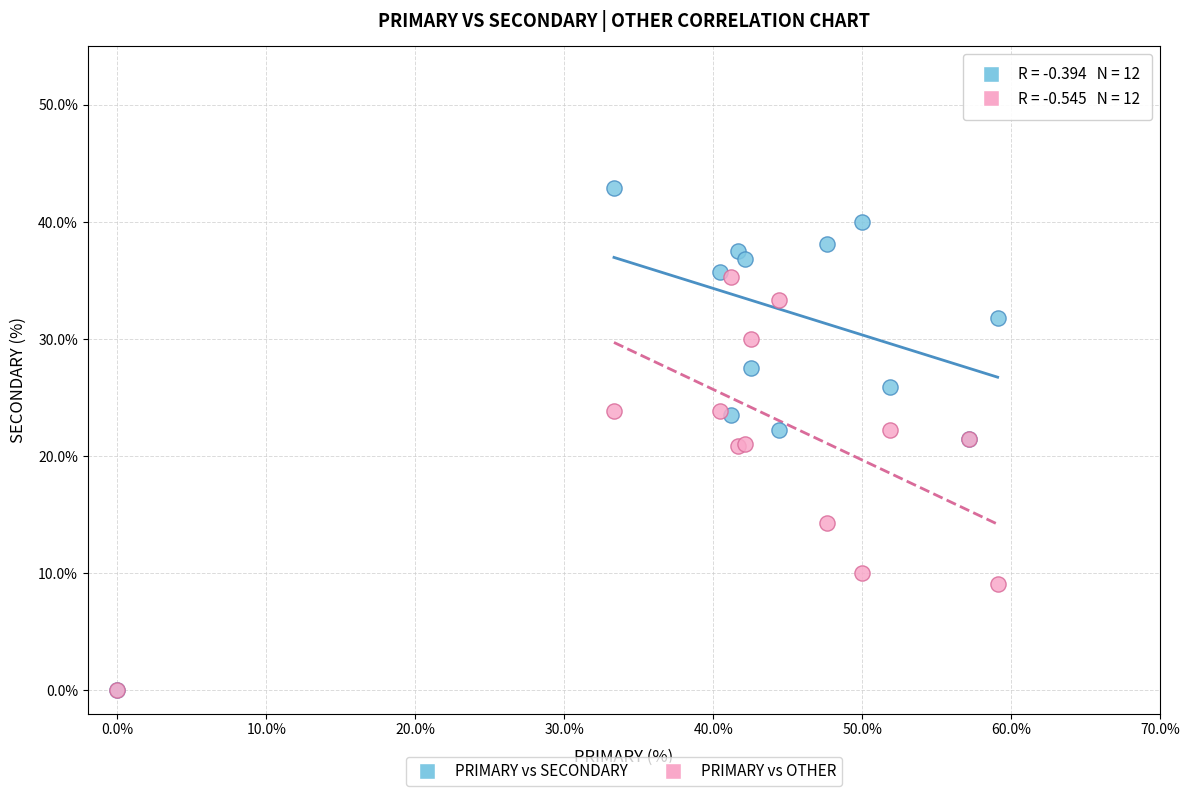

In the PRIMARY vs OTHER series, what Y value is closest to 17?

14.3